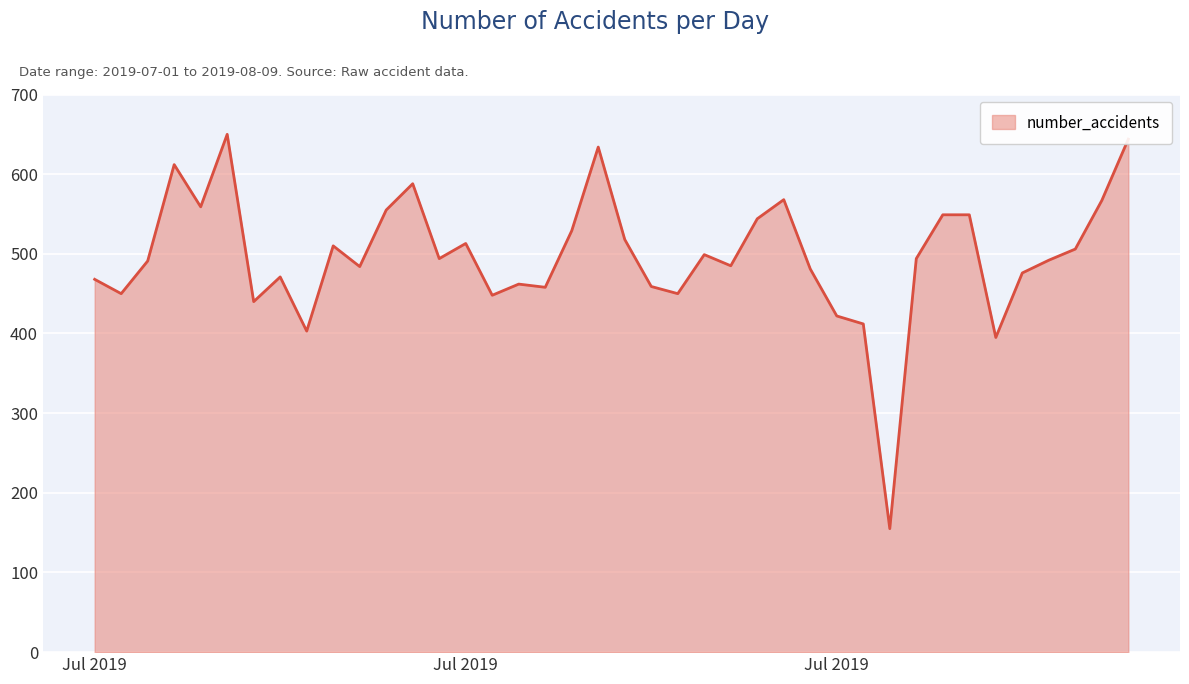

What is the greatest value displayed?

650